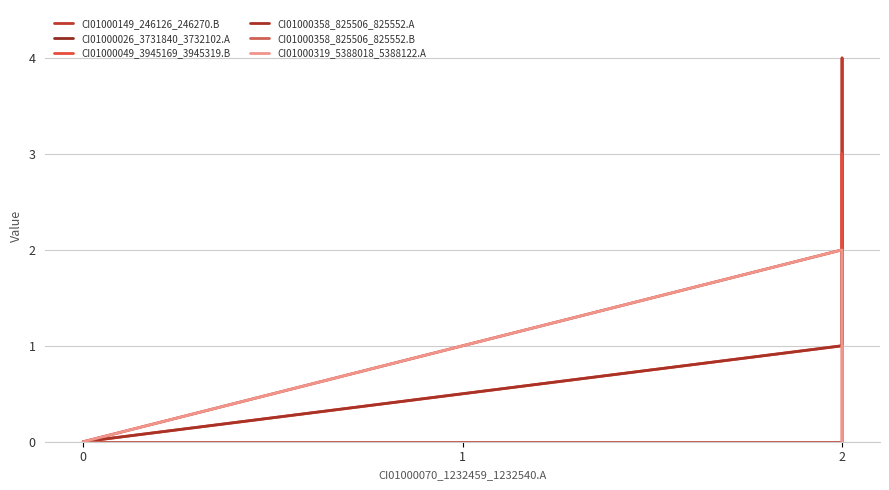

What is the label of the 2nd point from the right?

2